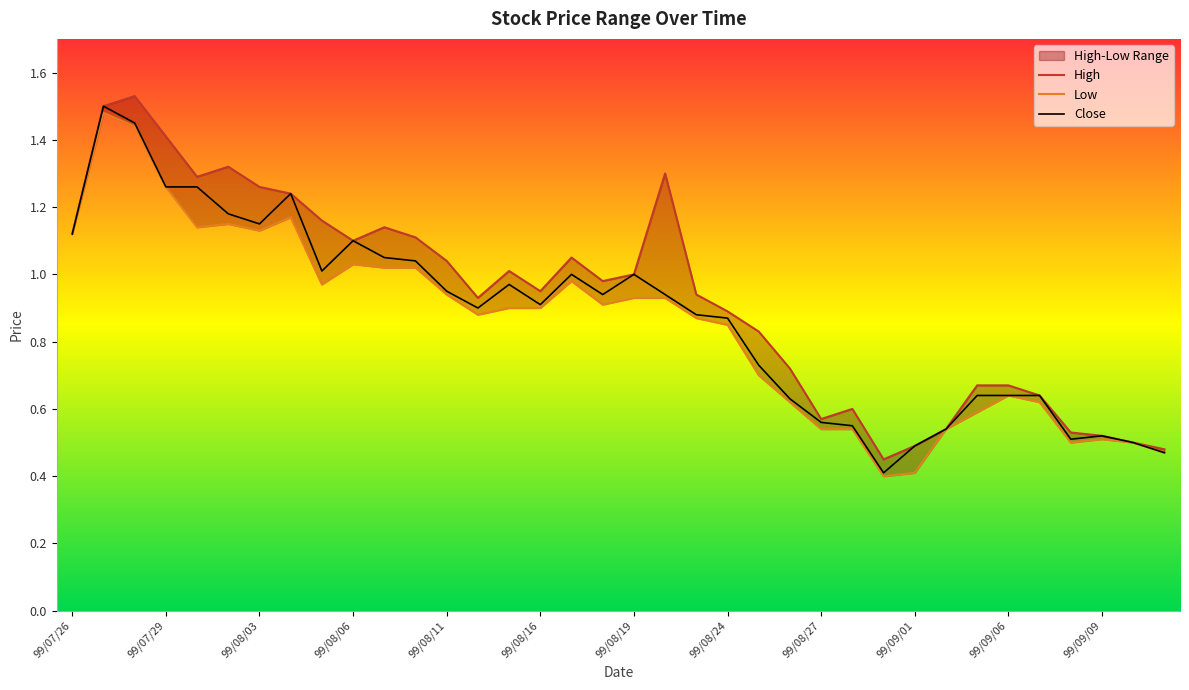

Is the value of Low at 99/08/03 greater than the value of High at 99/08/06?

Yes